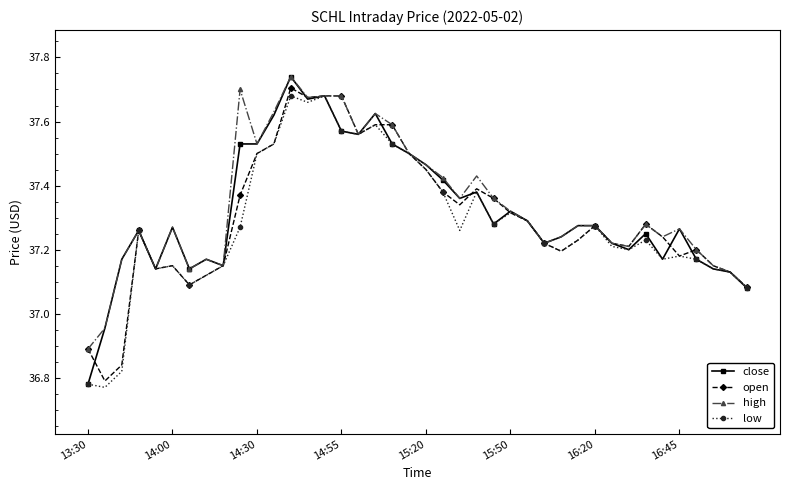

At how many categories does at least one series exceed 37?

38